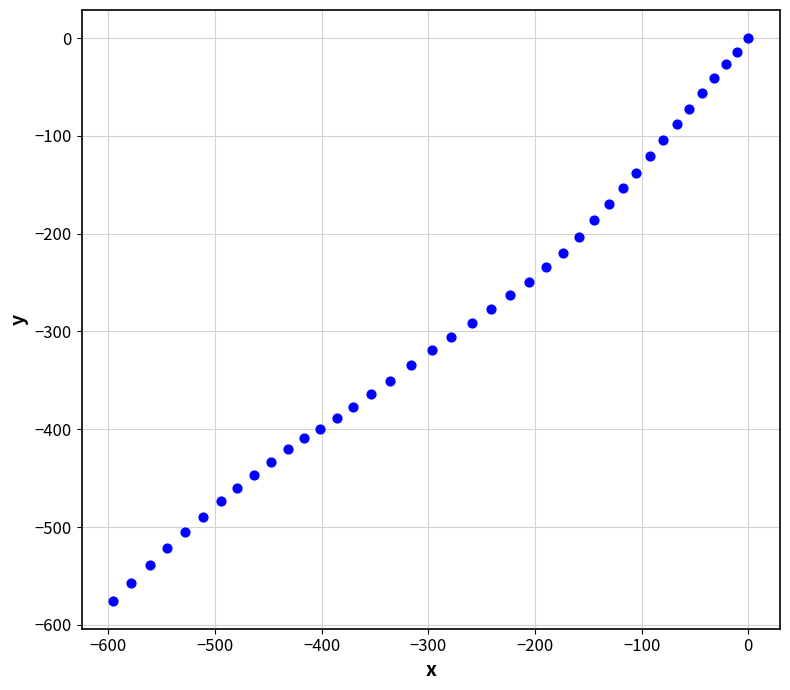

What is the range of Y values (max minus min)?

575.2